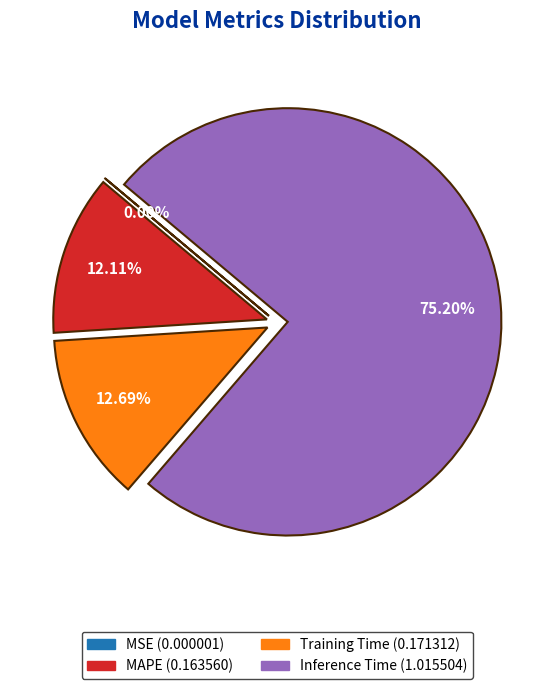

Is there a majority slice in this chart?

Yes